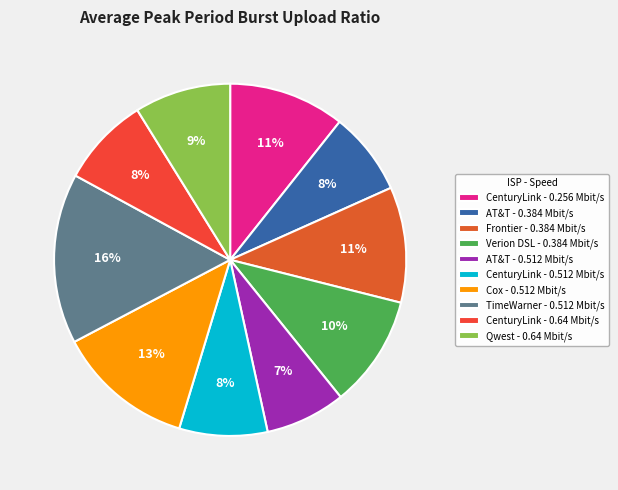

To the nearest percent, what portion does CenturyLink - 0.256 Mbit/s represent?

11%